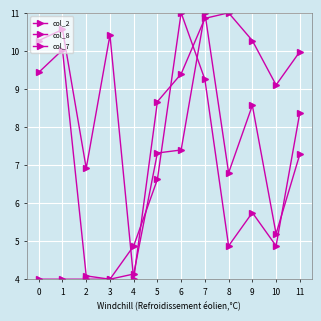

How many categories are shown in the chart?

12